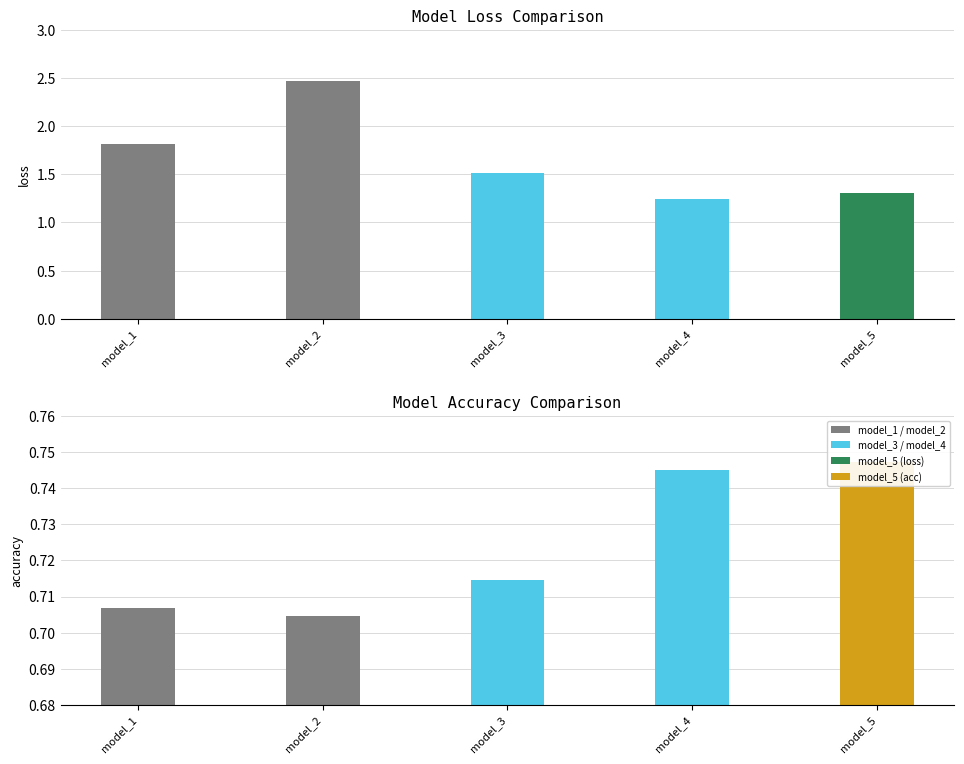

What is the sum of the loss values at model_5 and model_4?

2.6